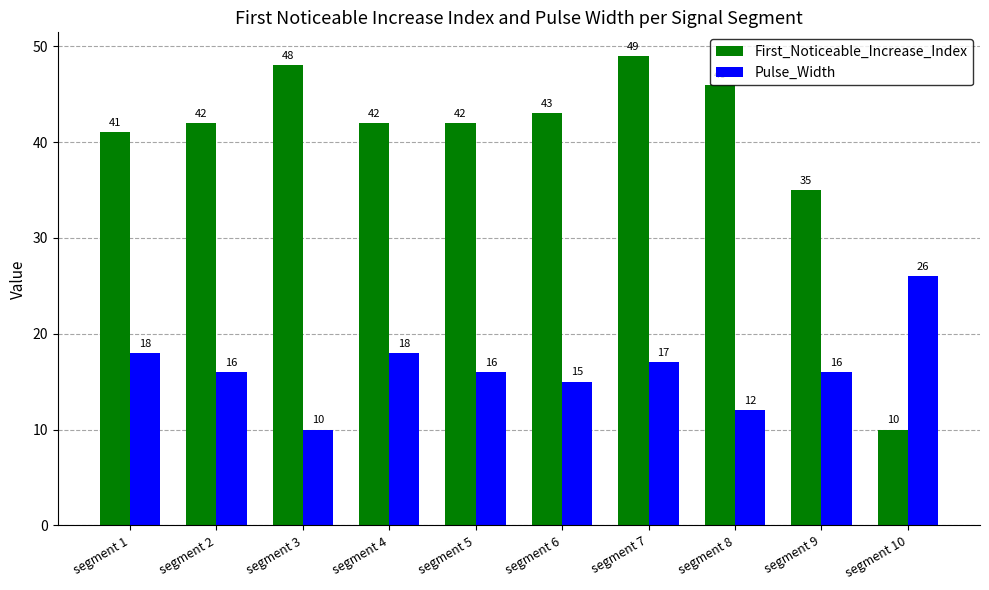

Which label corresponds to the largest value in the chart?

segment 7